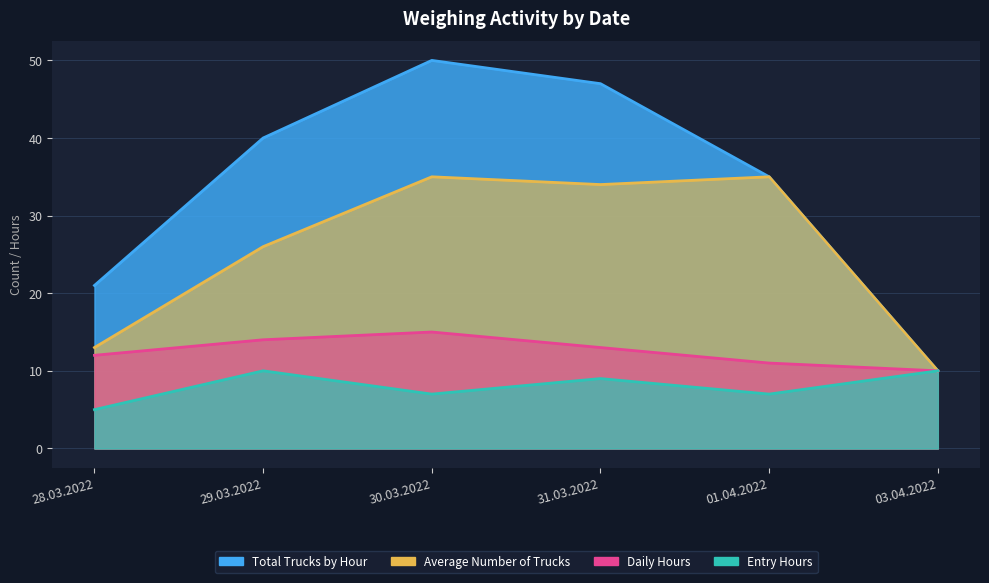

What is the label of the 2nd point from the left?

29.03.2022